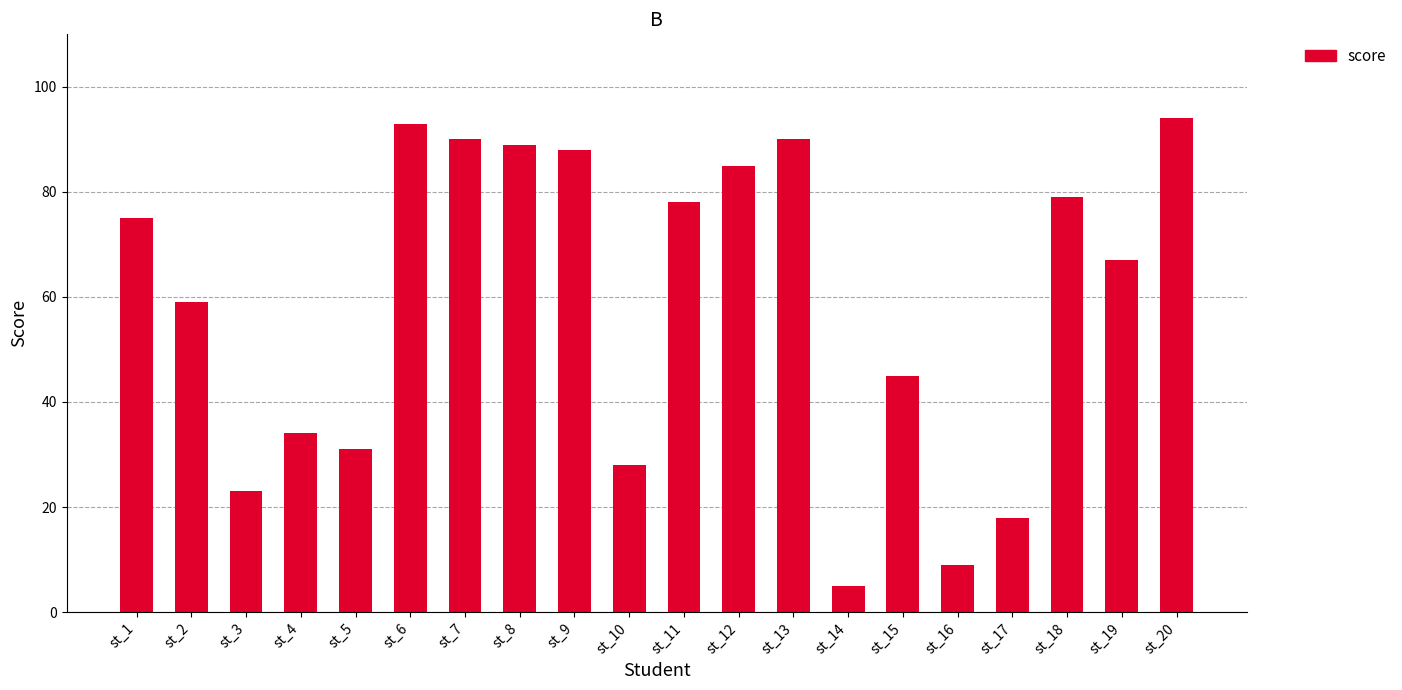

What is the value of the 3rd bar from the left?

23